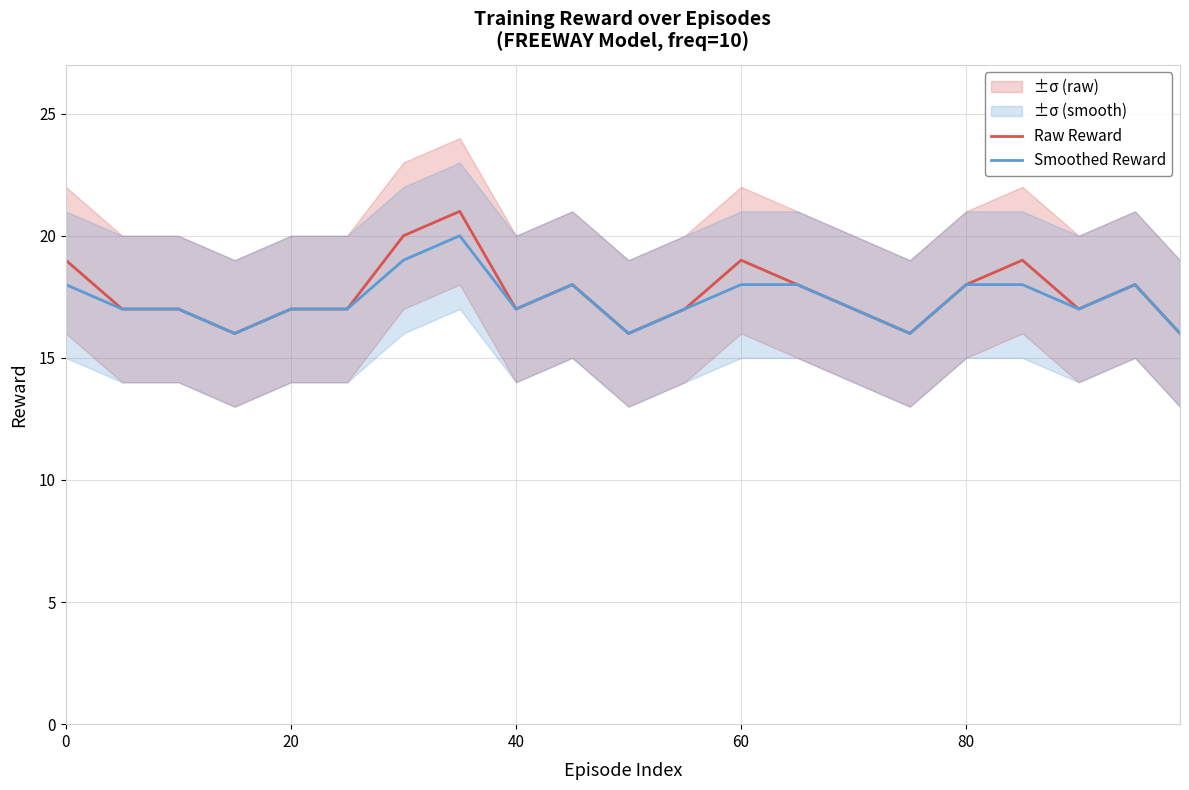

List the series in order of their overall mean, highest first.

Raw Reward, Smoothed Reward